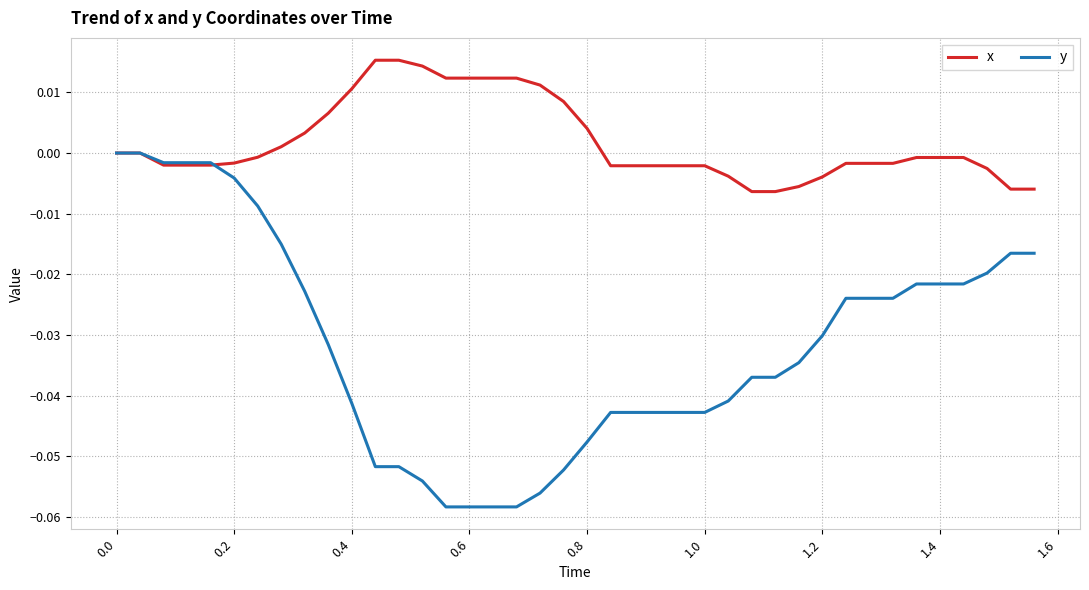

Rank the series by their maximum value, from highest to lowest.

x, y